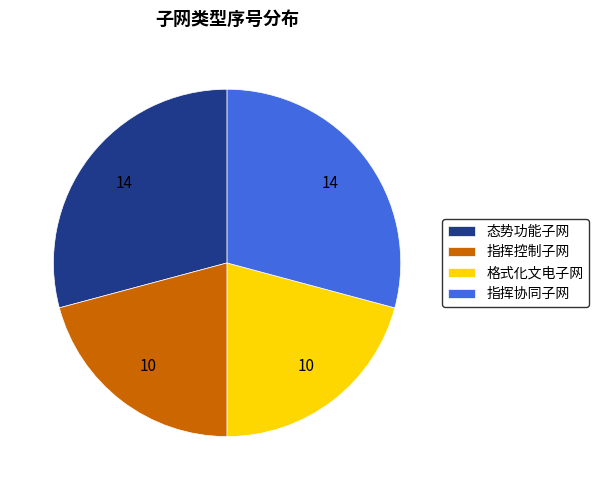

The 指挥协同子网 slice represents 29% of the pie. True or false?

True